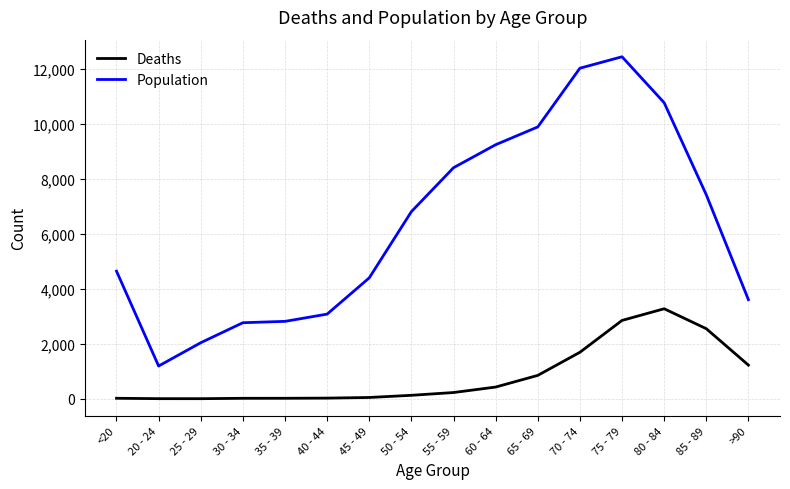

What is the smallest value displayed?

3